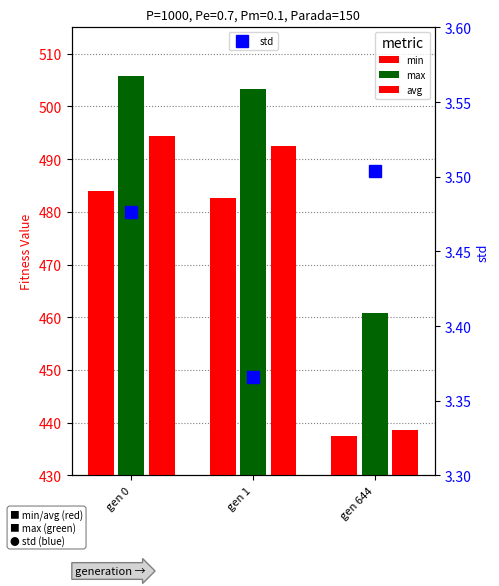

Reading left to right, extract all data points from this chart.

min: gen 0=484.0	gen 1=482.7	gen 644=437.5
max: gen 0=505.8	gen 1=503.3	gen 644=460.9
avg: gen 0=494.5	gen 1=492.6	gen 644=438.6
std: gen 0=3.5	gen 1=3.4	gen 644=3.5